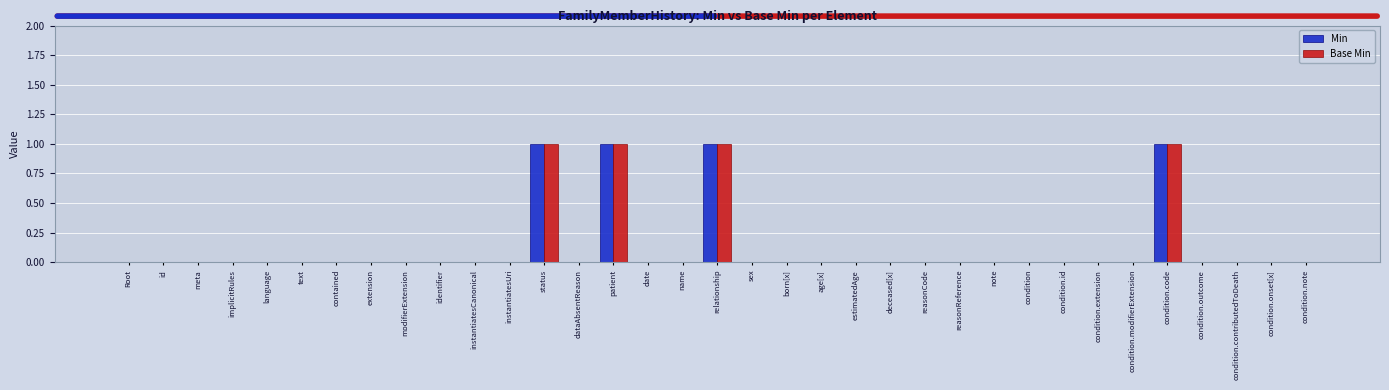

Count the Base Min values in the range 0 to 1.

35